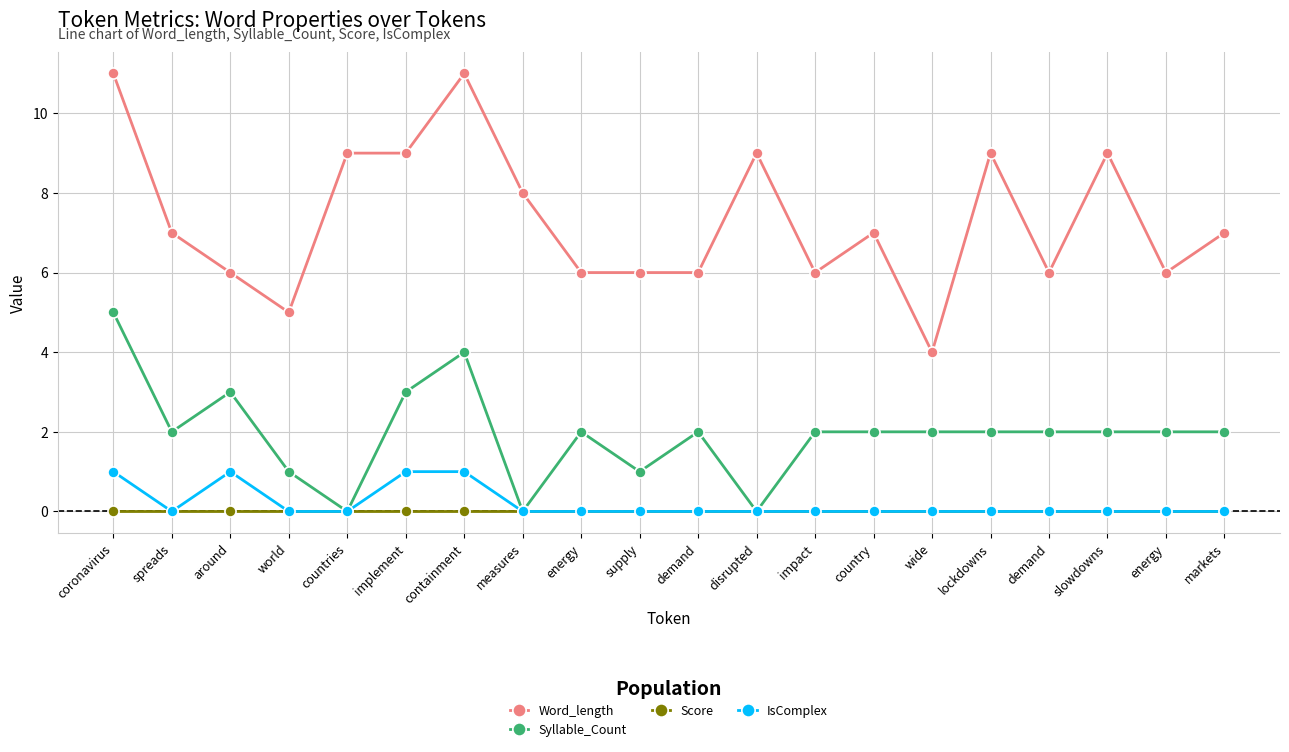

How many distinct data groups are displayed?

4